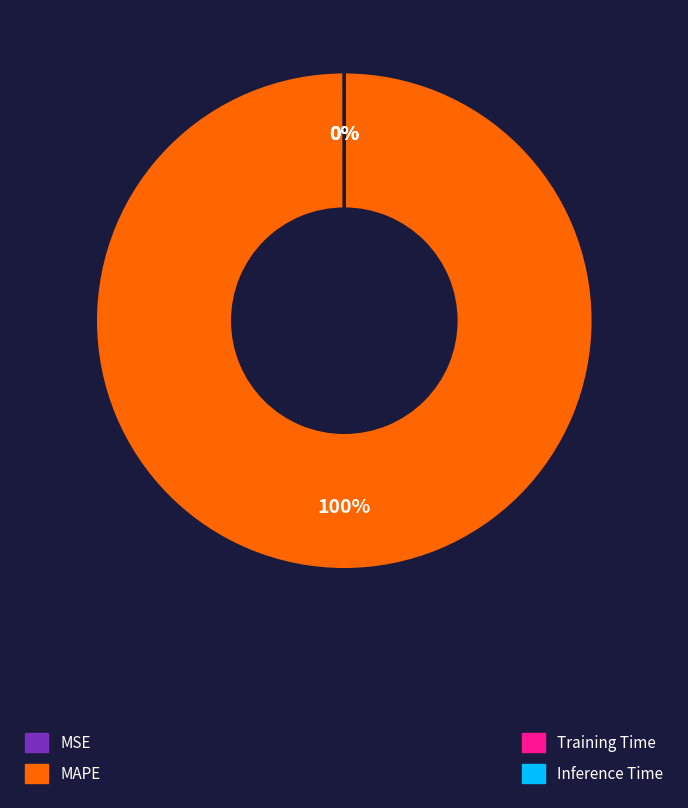

To the nearest percent, what is the difference between the largest and smallest slice percentages?

100%